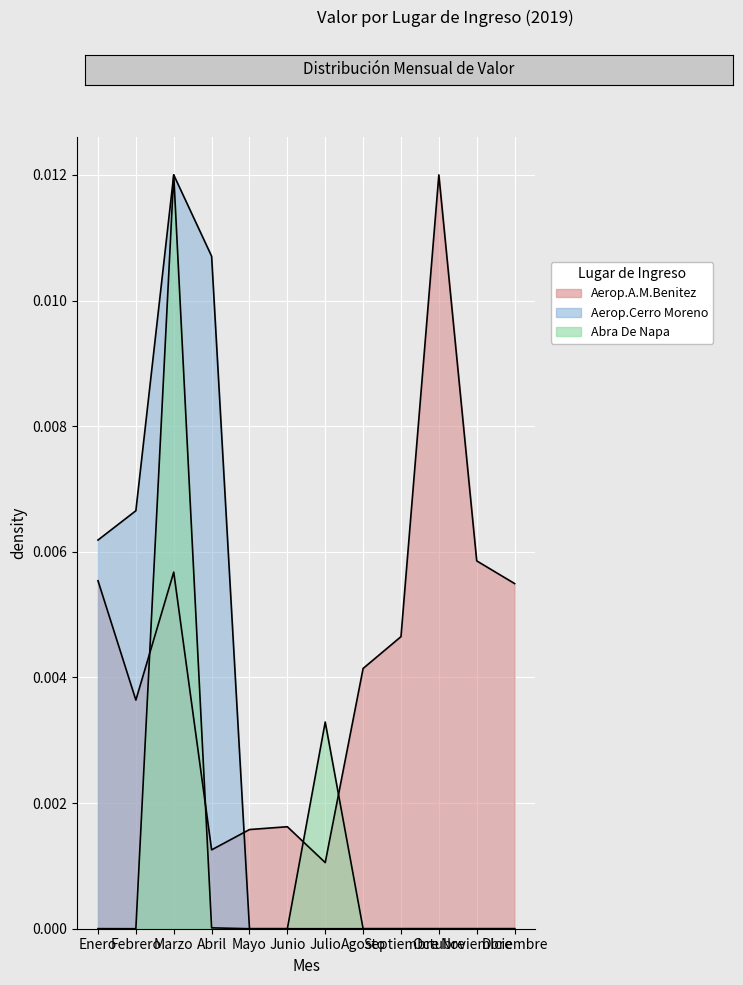

Is the value of Aerop.Cerro Moreno at Mayo greater than the value of Aerop.A.M.Benitez at Junio?

No